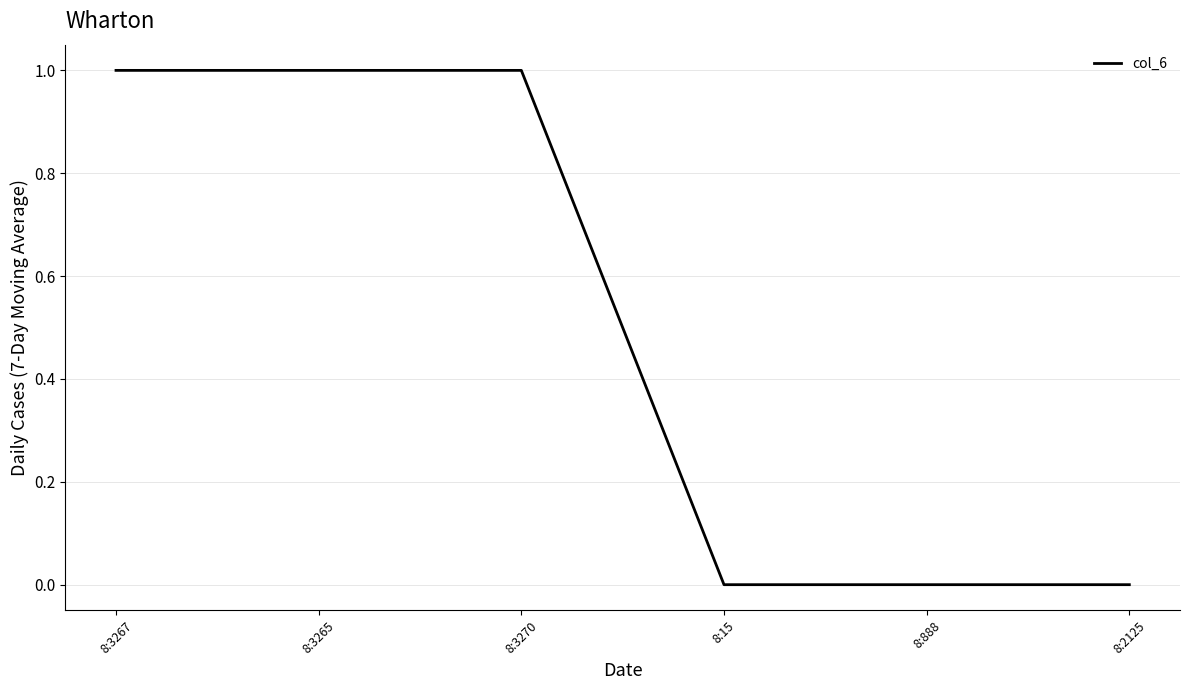

Reading left to right, transcribe all the data shown in this chart.

1	1	1	0	0	0